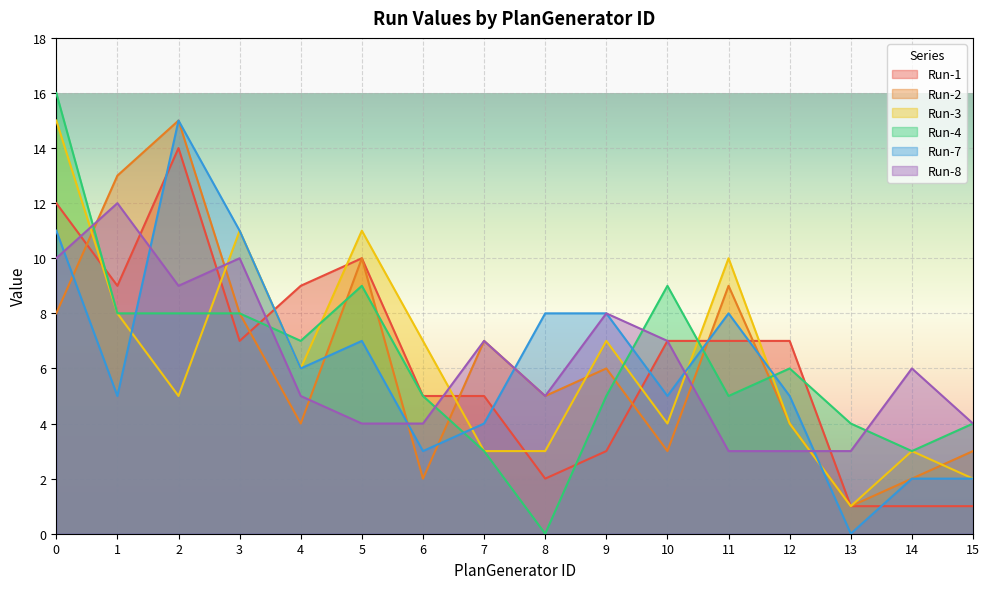

What is the average value of the Run-3 series?

6